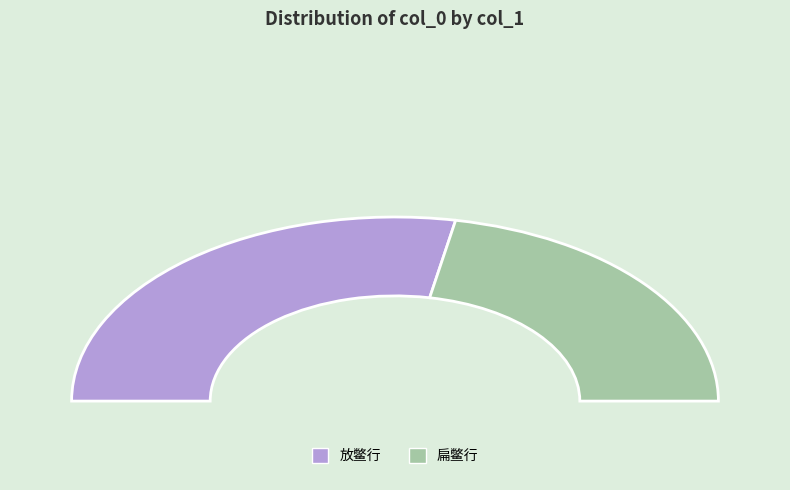

Approximately how many times larger is the value at 扁鳖行 compared to 放鳖行?

0.8